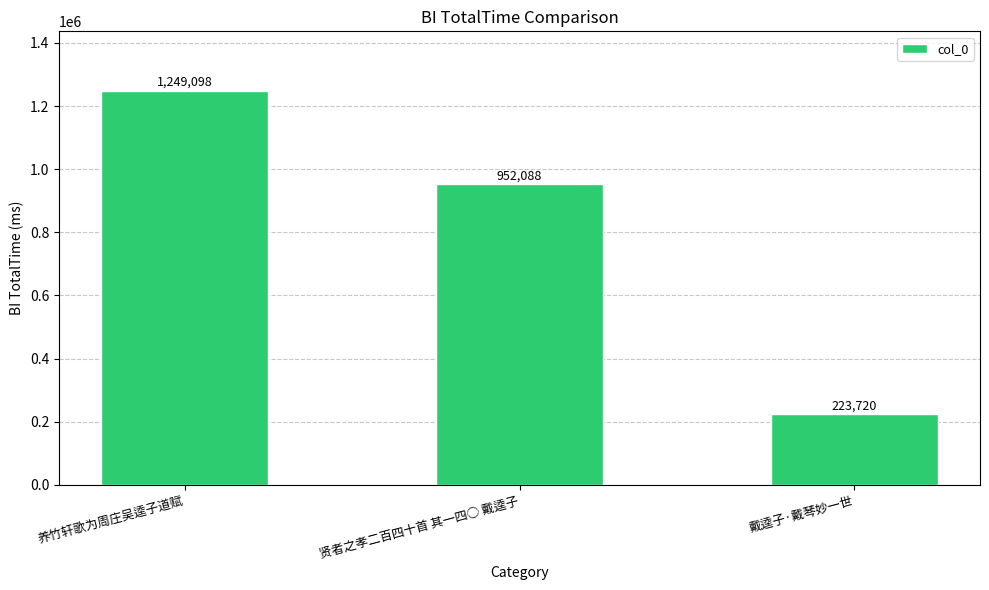

Where does the data first go above 952088?

养竹轩歌为周庄吴逵子道赋